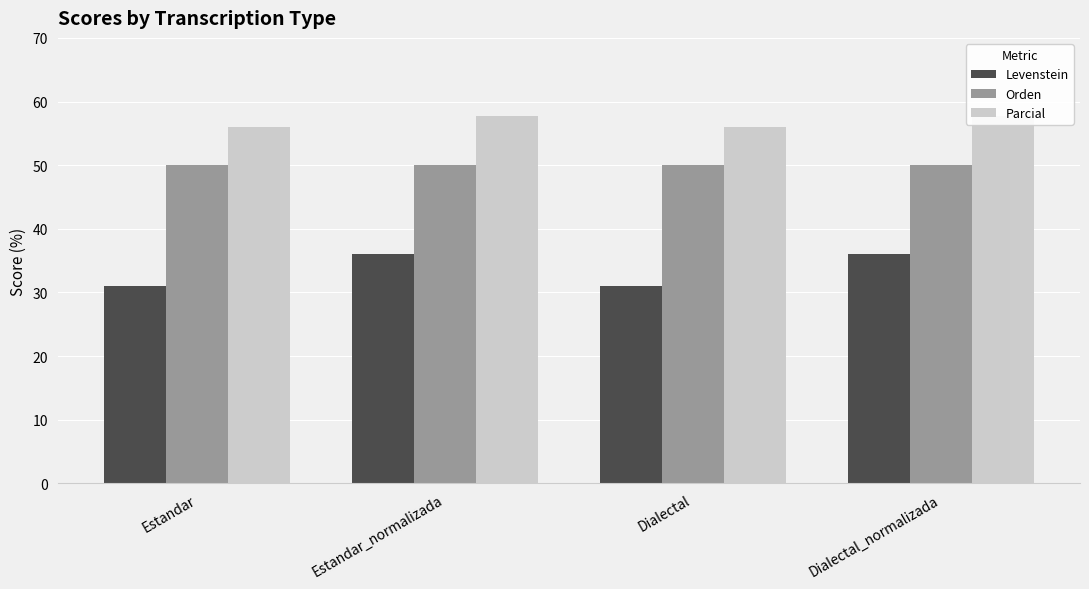

What is the label of the 1st bar from the right?

Dialectal_normalizada